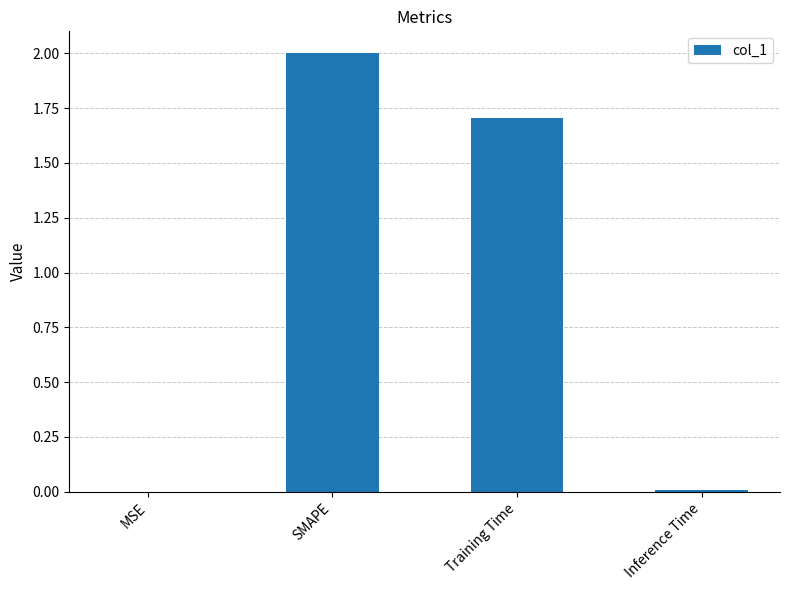

Are the bars horizontal?

No